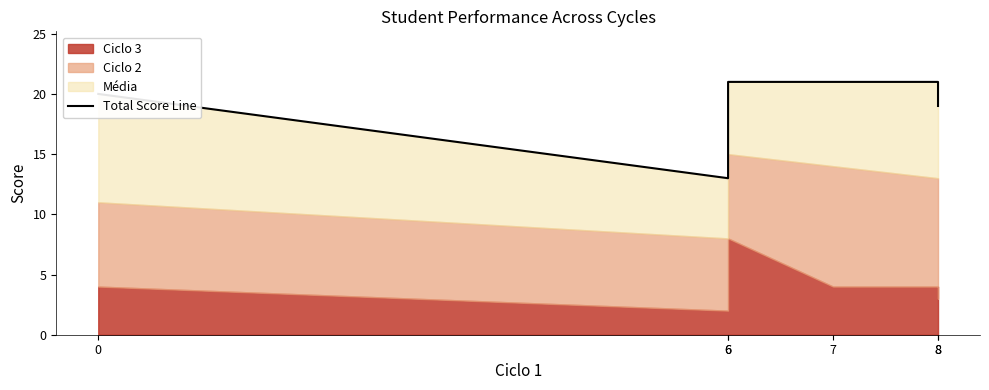

The value at 6 is 21. True or false?

True